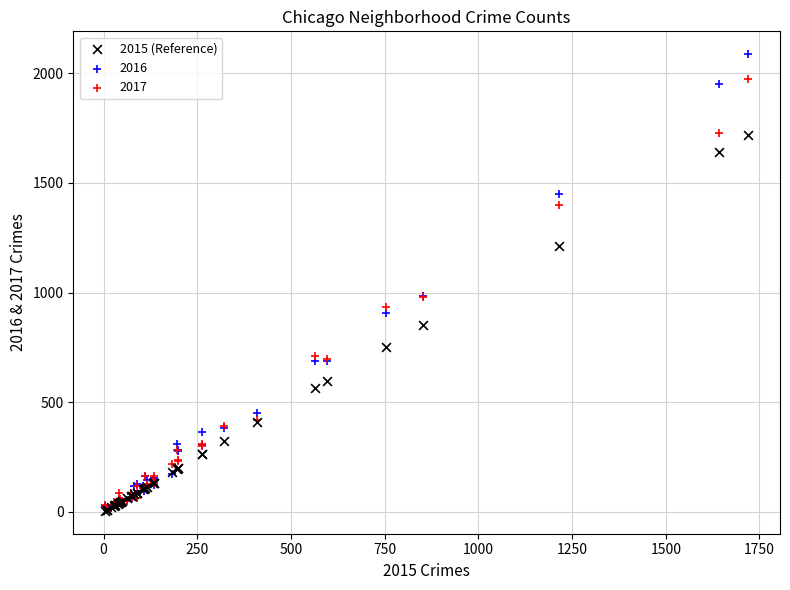

What are all the series names shown in the legend?

2015 (Reference), 2016, 2017